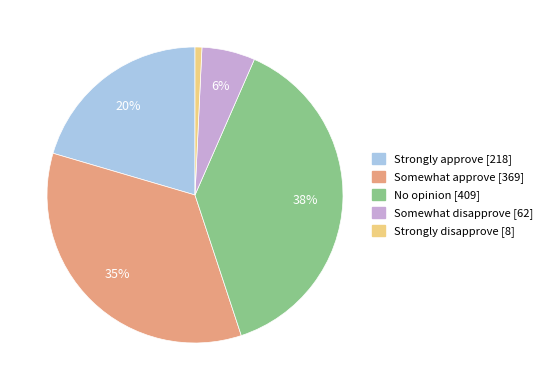

To the nearest percent, what is the average slice percentage?

20%